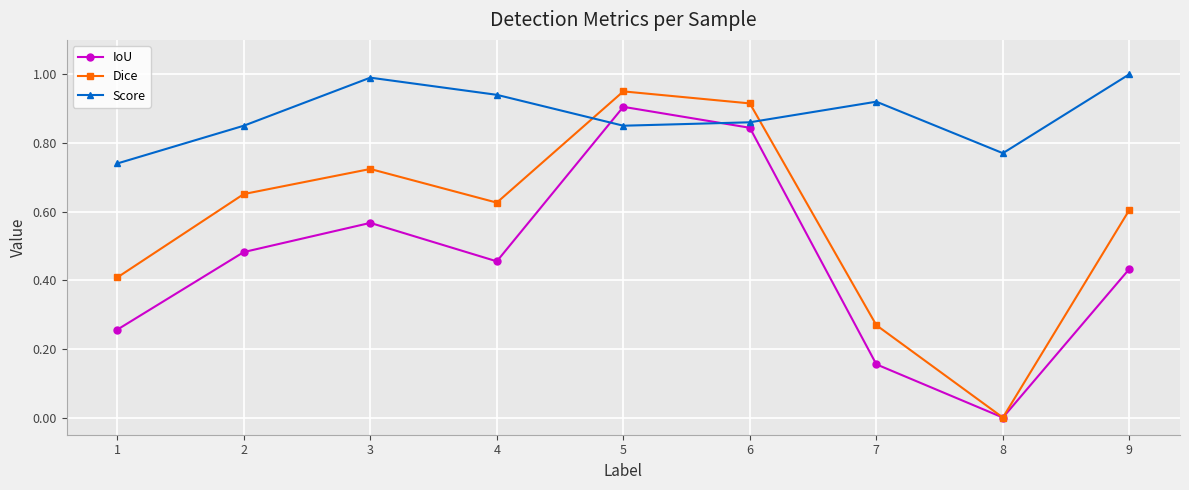

Which series changed the most between 1 and 2?

Dice